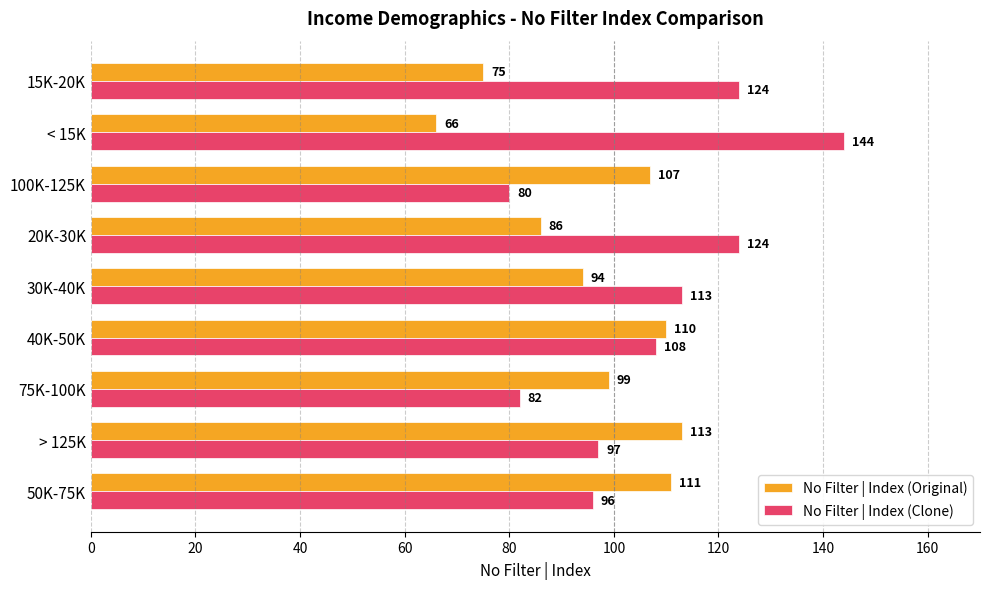

At how many categories does at least one series exceed 75?

9